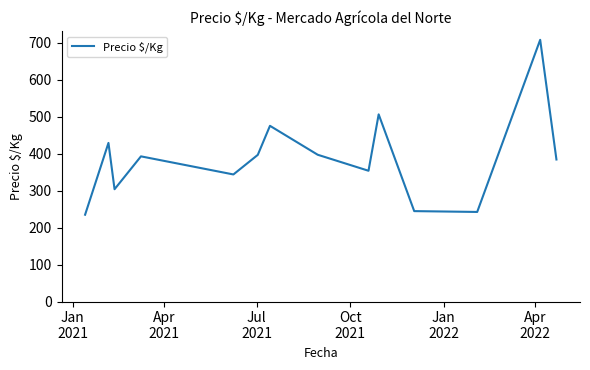

What is the difference between the maximum and minimum values?

473.5